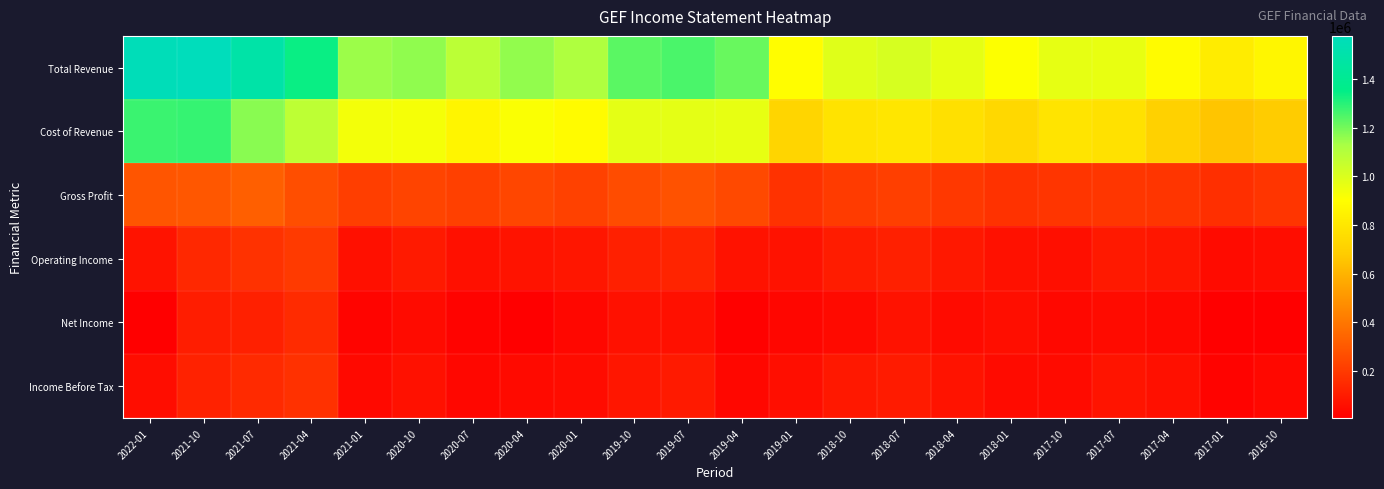

What is the maximum value shown in the chart?

1578200